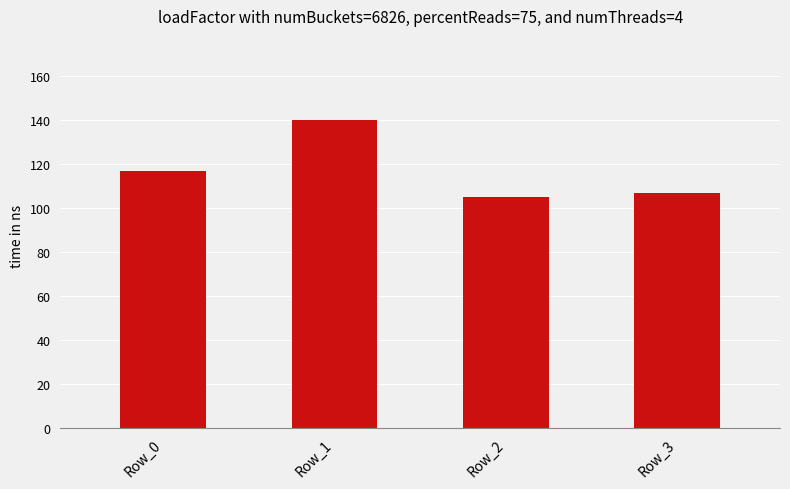

What is the maximum value shown in the chart?

140